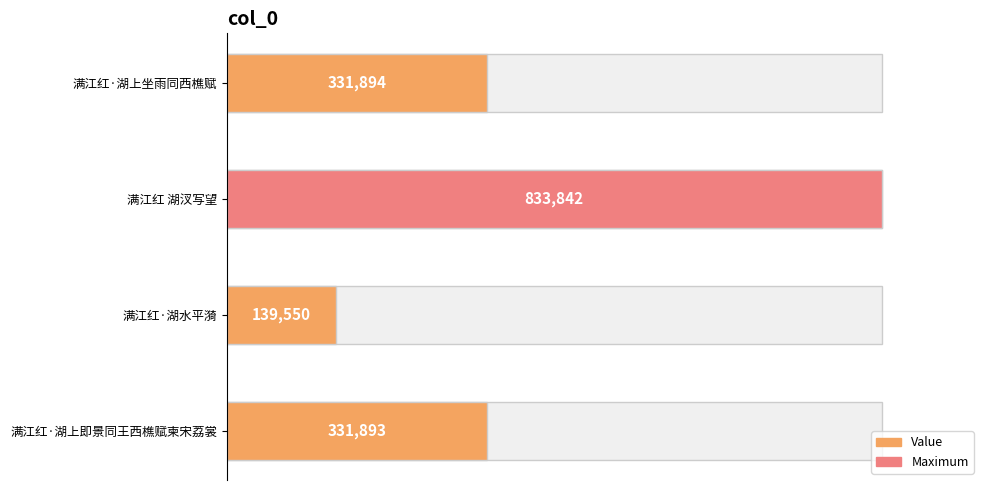

Reading left to right, what are all the values shown in this chart?

331894	833842	139550	331893